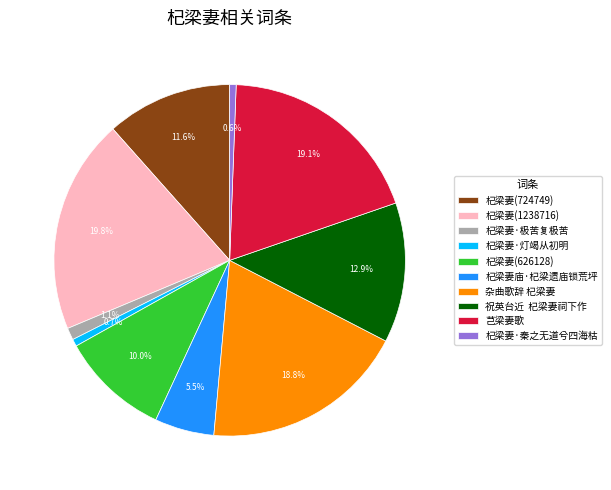

Count the number of slices in the pie.

10